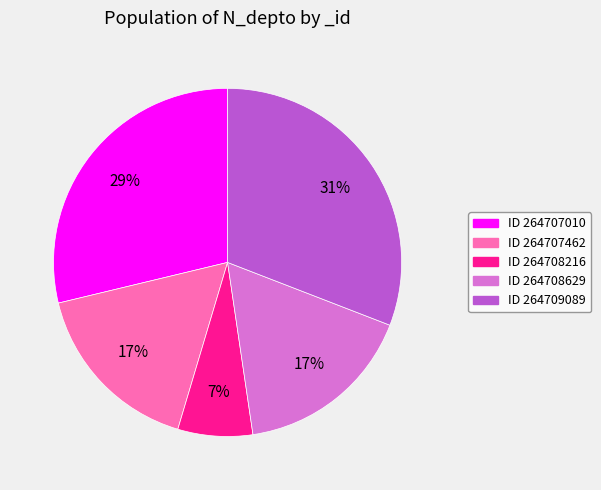

How many segments does this pie chart have?

5